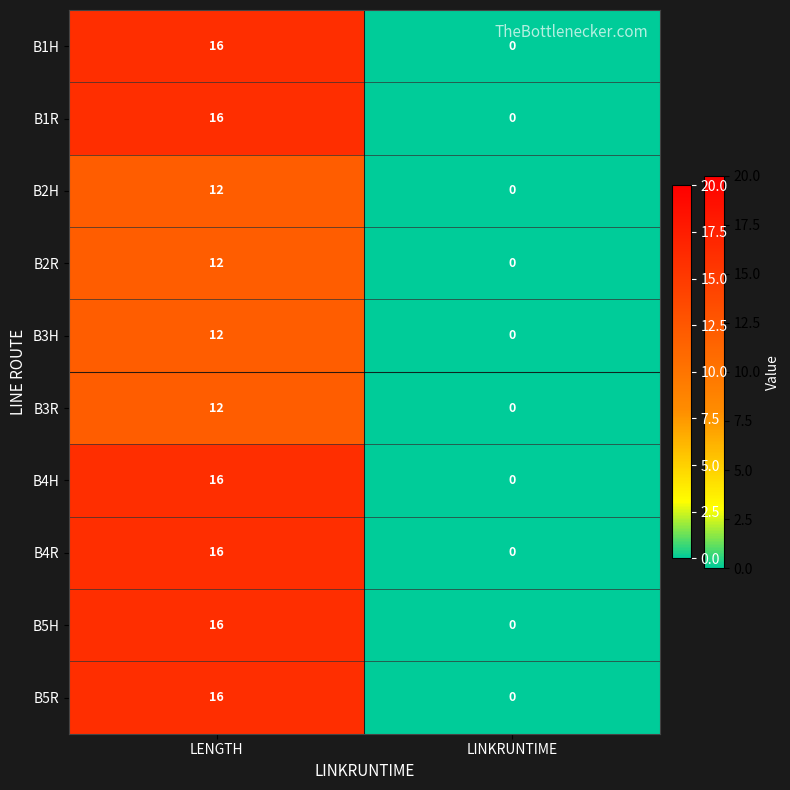

The value of B5H at LENGTH is 3. True or false?

False